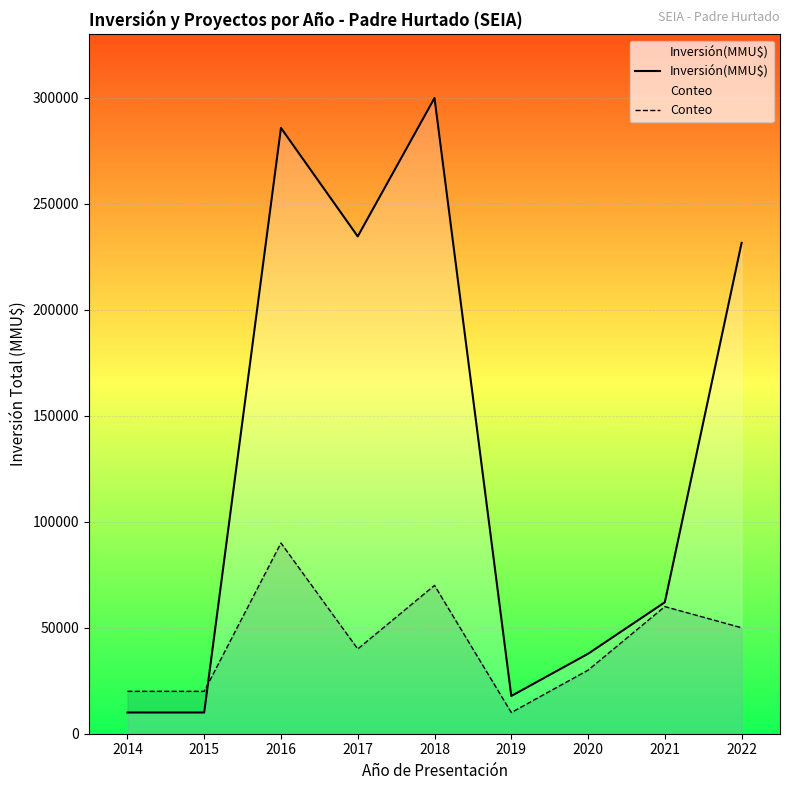

At which category does Conteo reach its first local peak?

2016